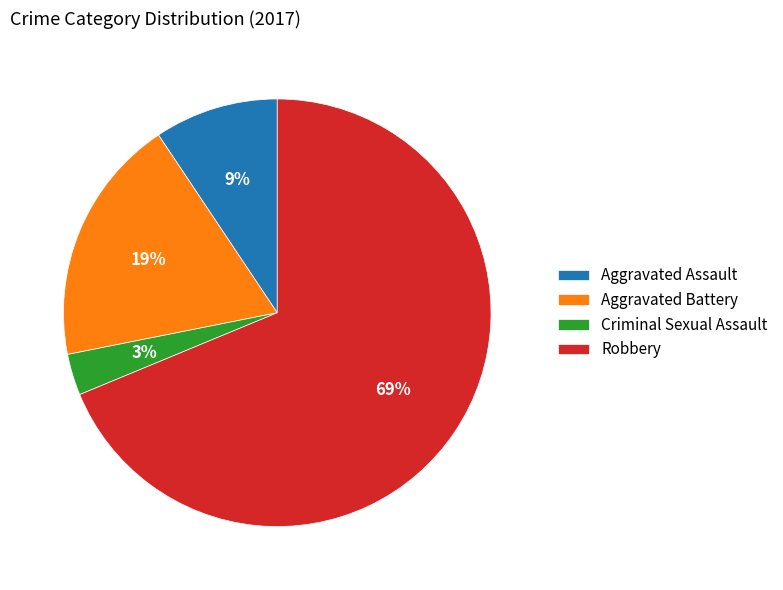

Approximately how many times larger is the value at Aggravated Assault compared to Robbery?

0.1